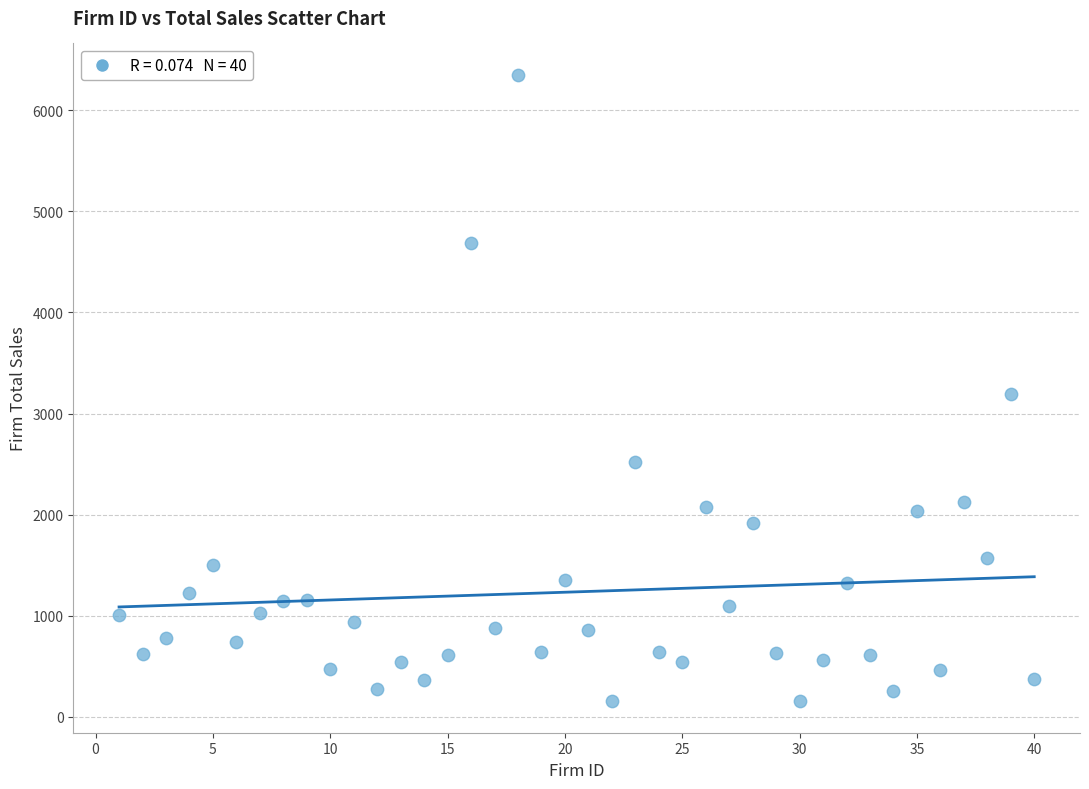

What is the range of Y values (max minus min)?

6202.9